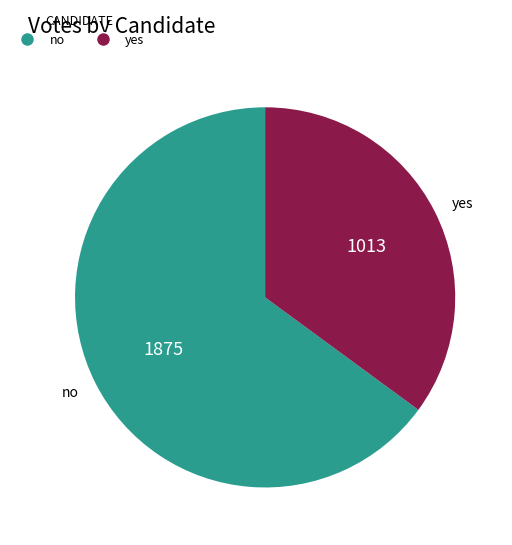

How much of the chart is everything except yes?

64.9%